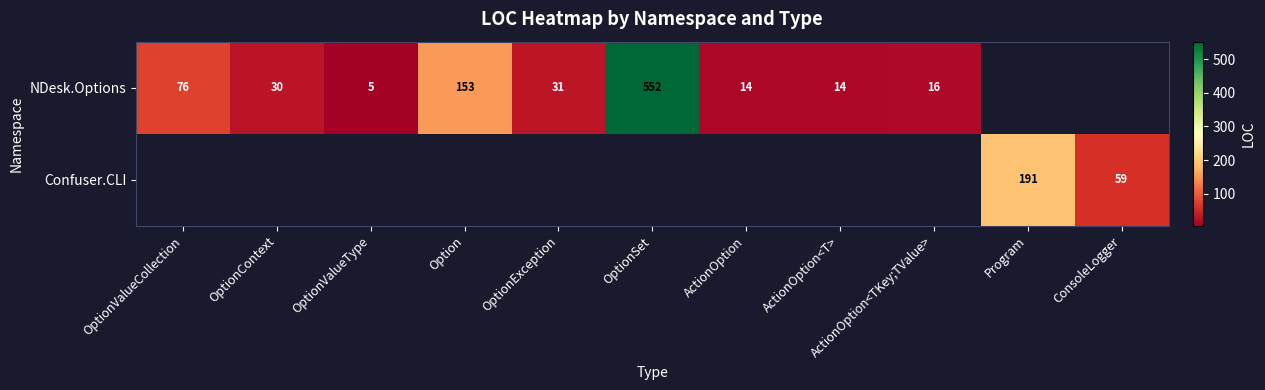

Is the value of NDesk.Options at ActionOption greater than the value of Confuser.CLI at Program?

No